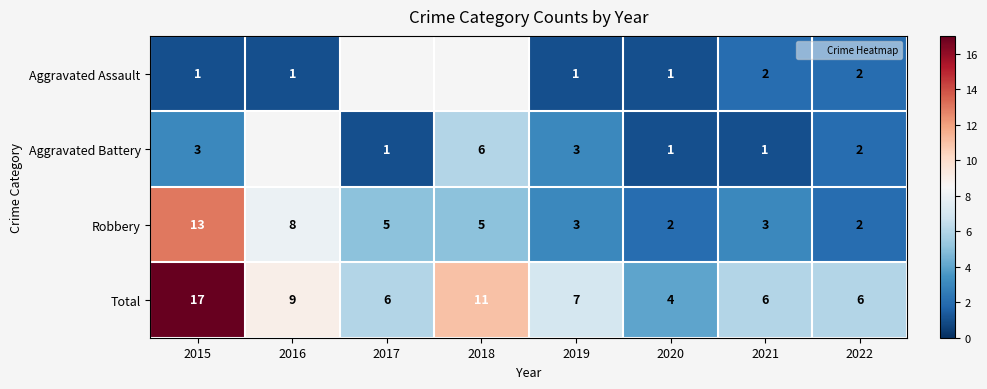

What is the smallest value displayed?

1.0